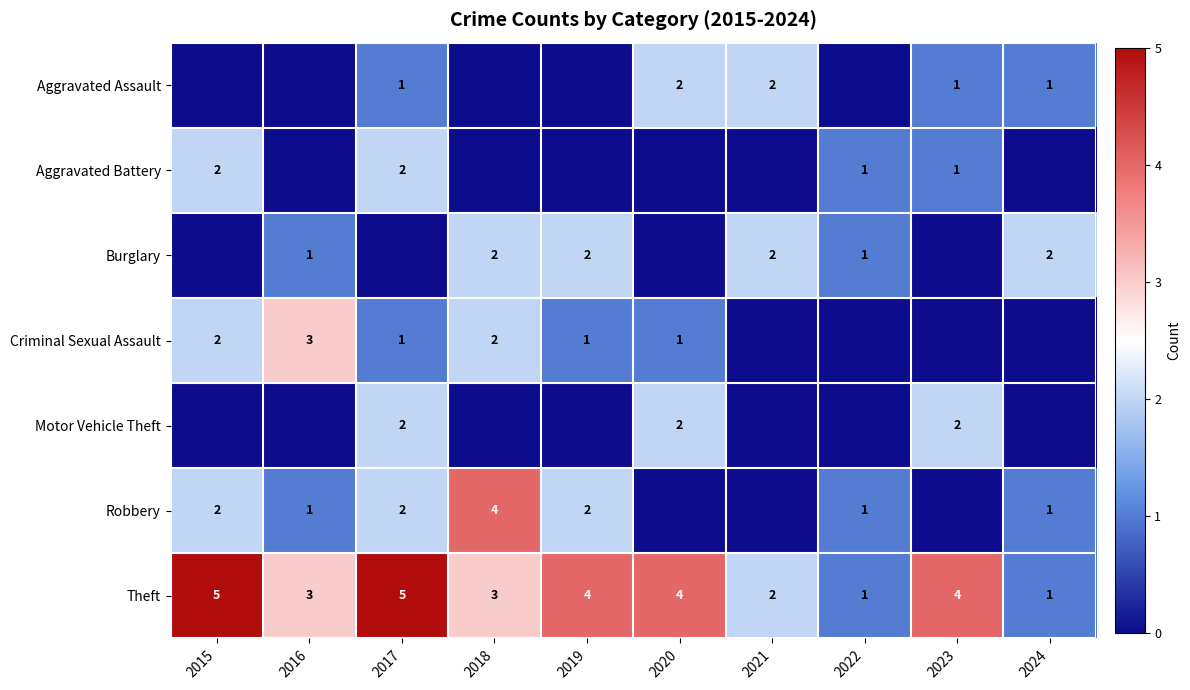

What is the sum of the Theft values at 2018 and 2021?

5